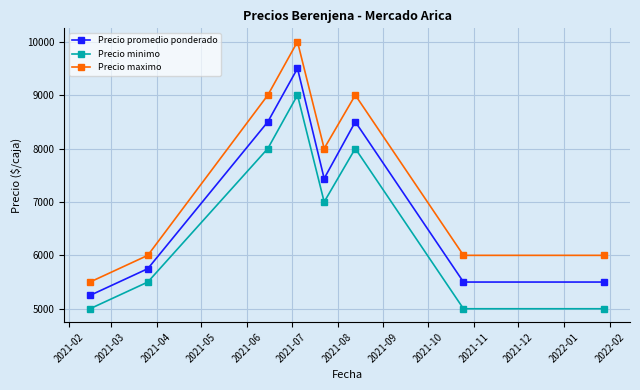

What are all the series names shown in the legend?

Precio promedio ponderado, Precio minimo, Precio maximo